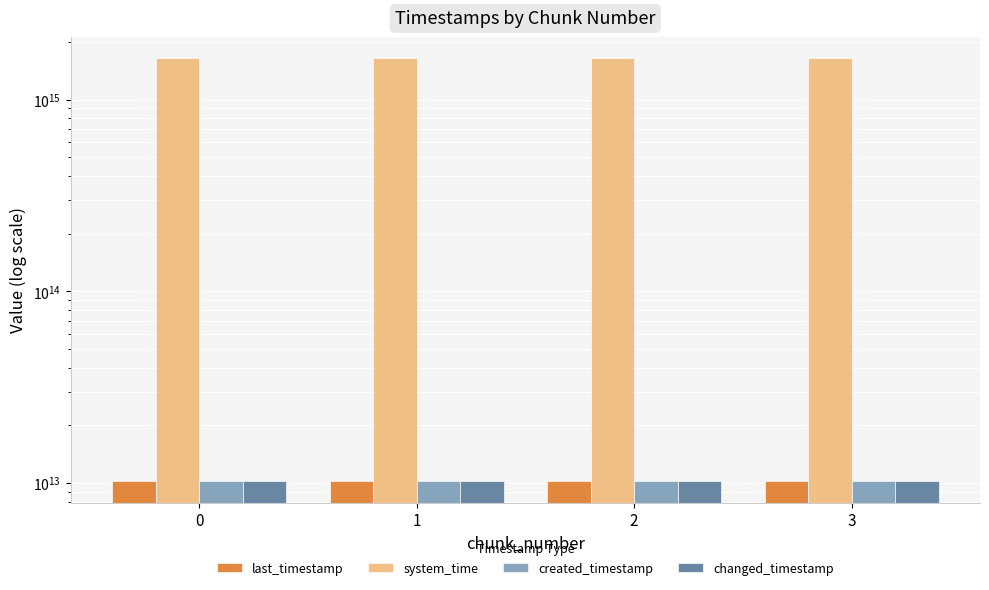

Where is last_timestamp nearest to the value 10197567938825?

1